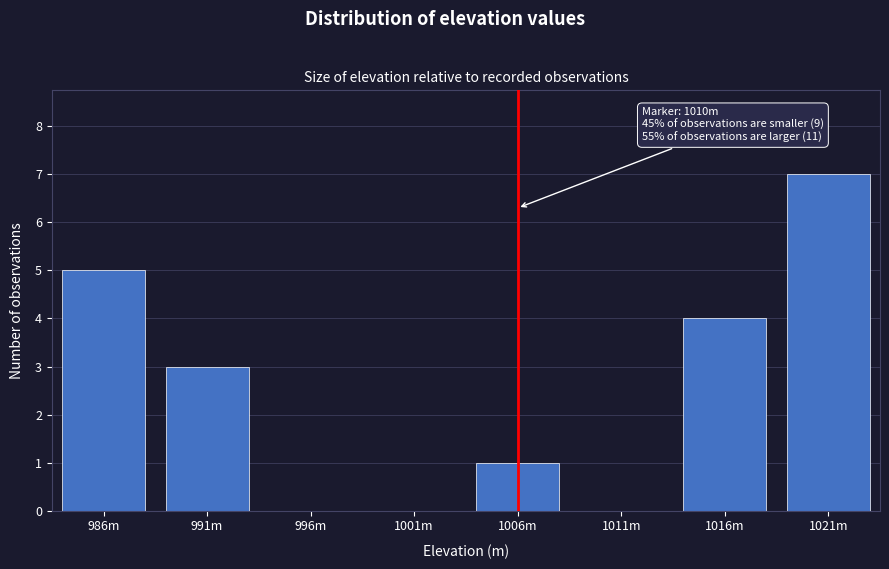

Reading left to right, list all the values displayed in this chart.

986m=5	991m=3	996m=0	1001m=0	1006m=1	1011m=0	1016m=4	1021m=7